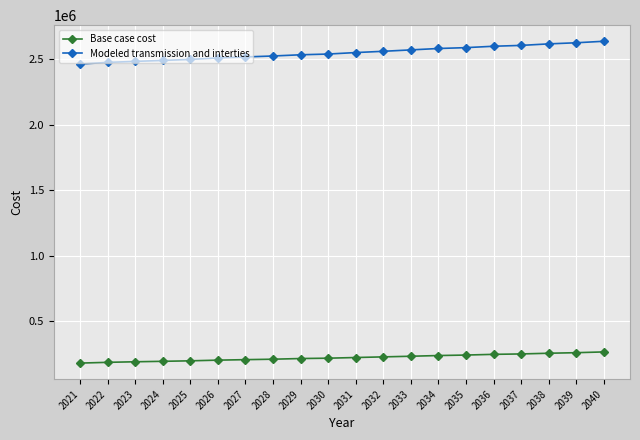

The value of Modeled transmission and interties at 2037 is 4424333.8. True or false?

False